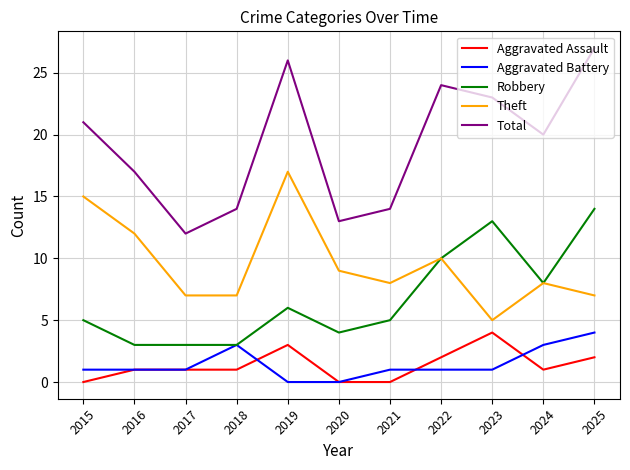

Which series has the largest range (max minus min)?

Total